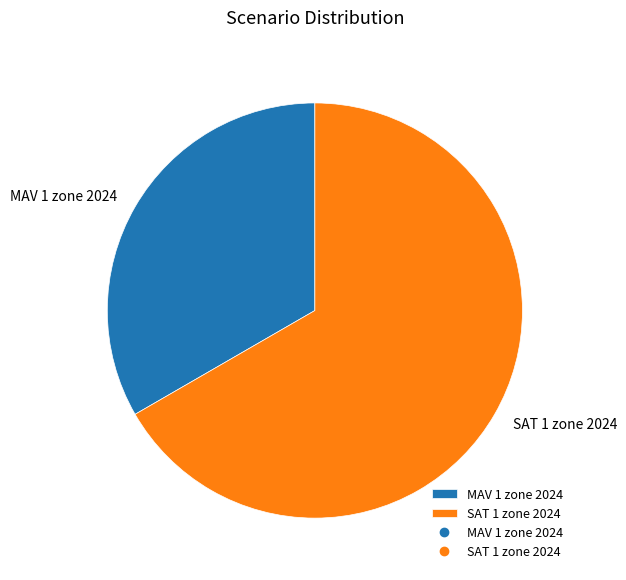

Which category accounts for the majority?

SAT 1 zone 2024